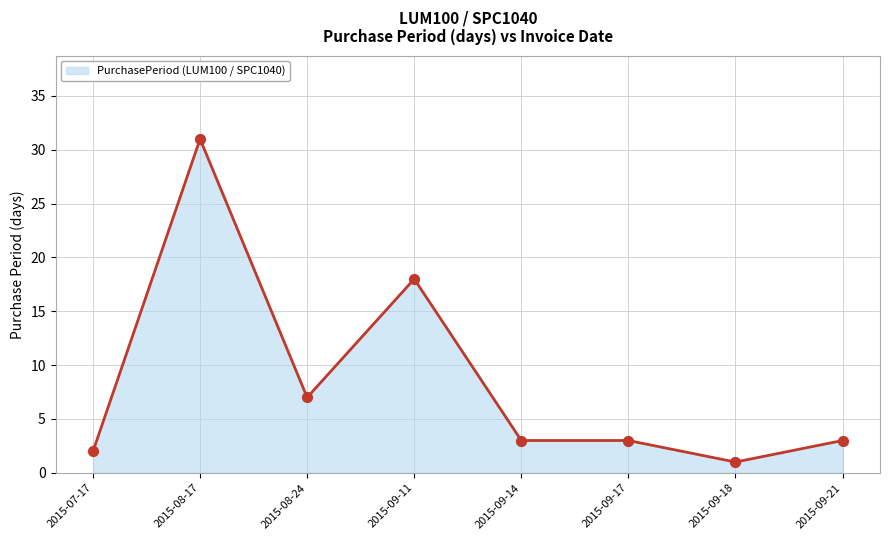

Approximately how many times larger is the value at 2015-08-17 compared to 2015-09-18?

31.0